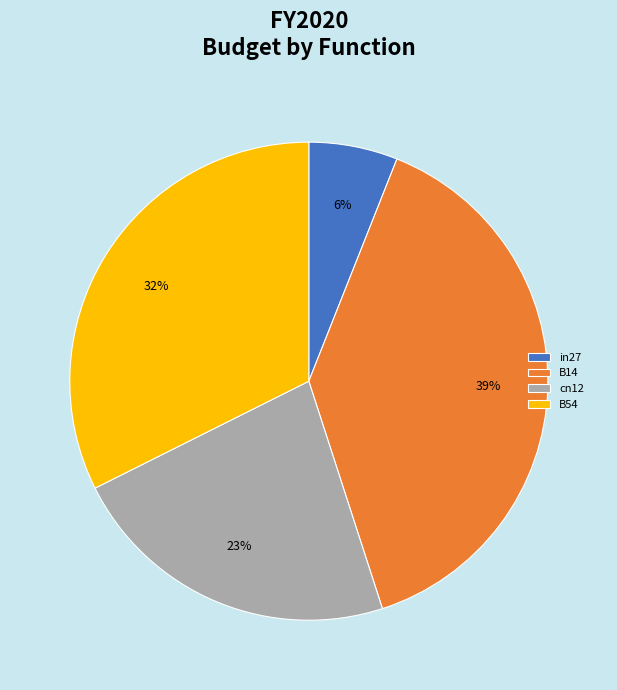

Do B54 and cn12 together represent more than half of the pie?

Yes